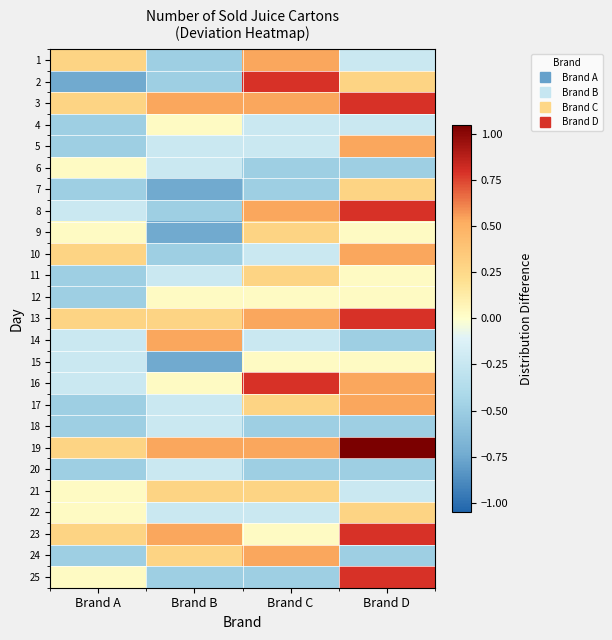

Reading right to left, extract all data points from this chart.

1: Brand D=-0.2	Brand C=0.5	Brand B=-0.5	Brand A=0.3
2: Brand D=0.3	Brand C=0.8	Brand B=-0.5	Brand A=-0.7
3: Brand D=0.8	Brand C=0.5	Brand B=0.5	Brand A=0.3
4: Brand D=-0.2	Brand C=-0.2	Brand B=0.0	Brand A=-0.5
5: Brand D=0.5	Brand C=-0.2	Brand B=-0.2	Brand A=-0.5
6: Brand D=-0.5	Brand C=-0.5	Brand B=-0.2	Brand A=0.0
7: Brand D=0.3	Brand C=-0.5	Brand B=-0.7	Brand A=-0.5
8: Brand D=0.8	Brand C=0.5	Brand B=-0.5	Brand A=-0.2
9: Brand D=0.0	Brand C=0.3	Brand B=-0.7	Brand A=0.0
10: Brand D=0.5	Brand C=-0.2	Brand B=-0.5	Brand A=0.3
11: Brand D=0.0	Brand C=0.3	Brand B=-0.2	Brand A=-0.5
12: Brand D=0.0	Brand C=0.0	Brand B=0.0	Brand A=-0.5
13: Brand D=0.8	Brand C=0.5	Brand B=0.3	Brand A=0.3
14: Brand D=-0.5	Brand C=-0.2	Brand B=0.5	Brand A=-0.2
15: Brand D=0.0	Brand C=0.0	Brand B=-0.7	Brand A=-0.2
16: Brand D=0.5	Brand C=0.8	Brand B=0.0	Brand A=-0.2
17: Brand D=0.5	Brand C=0.3	Brand B=-0.2	Brand A=-0.5
18: Brand D=-0.5	Brand C=-0.5	Brand B=-0.2	Brand A=-0.5
19: Brand D=1.1	Brand C=0.5	Brand B=0.5	Brand A=0.3
20: Brand D=-0.5	Brand C=-0.5	Brand B=-0.2	Brand A=-0.5
21: Brand D=-0.2	Brand C=0.3	Brand B=0.3	Brand A=0.0
22: Brand D=0.3	Brand C=-0.2	Brand B=-0.2	Brand A=0.0
23: Brand D=0.8	Brand C=0.0	Brand B=0.5	Brand A=0.3
24: Brand D=-0.5	Brand C=0.5	Brand B=0.3	Brand A=-0.5
25: Brand D=0.8	Brand C=-0.5	Brand B=-0.5	Brand A=0.0